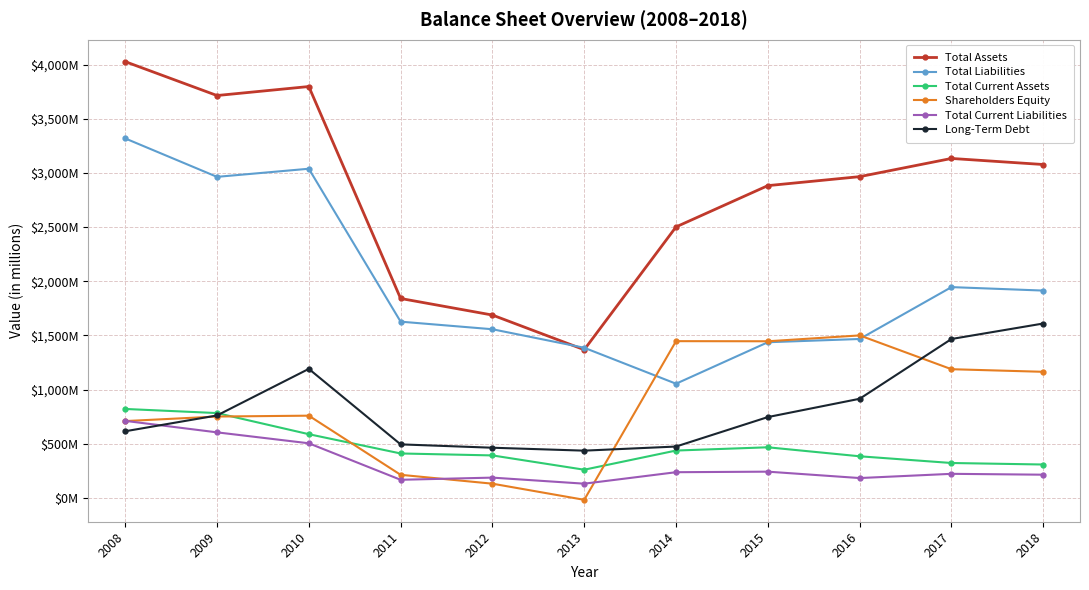

What is the difference between the second highest and minimum values in the Total Current Assets series?

523